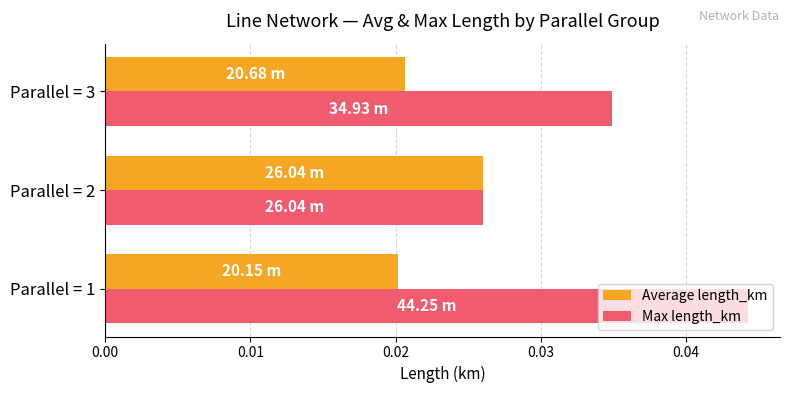

Which series has the widest spread of values?

Max length_km